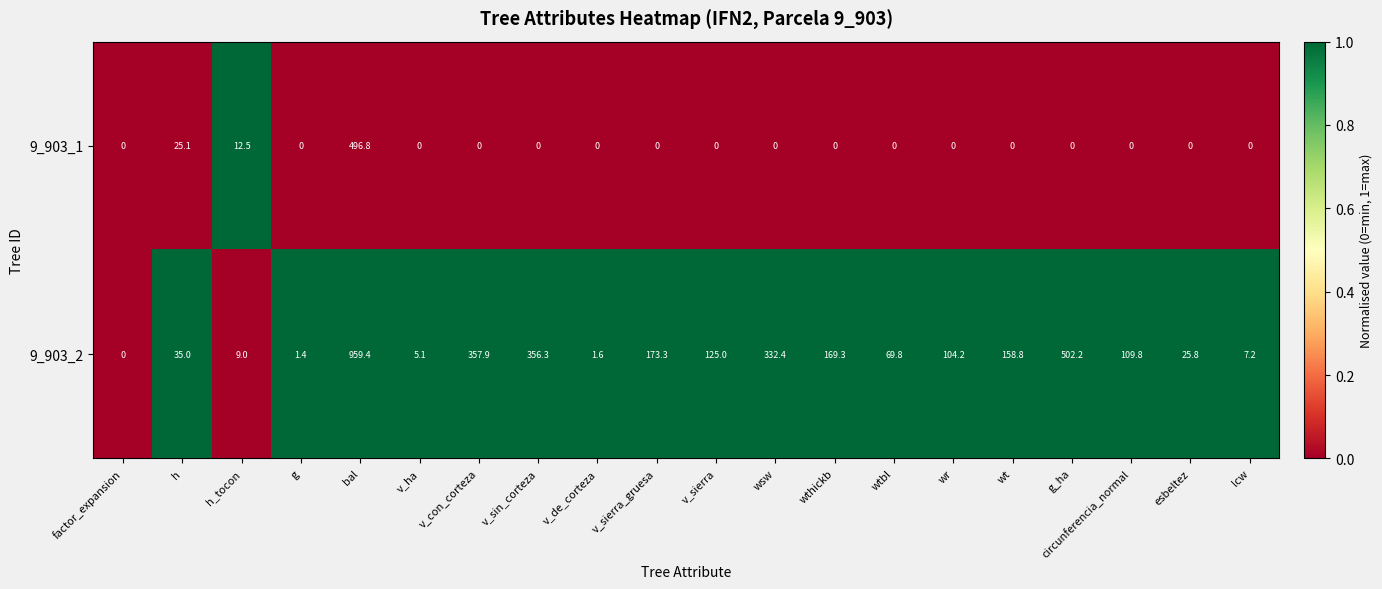

Rank the series at v_con_corteza from lowest to highest value.

9_903_1, 9_903_2